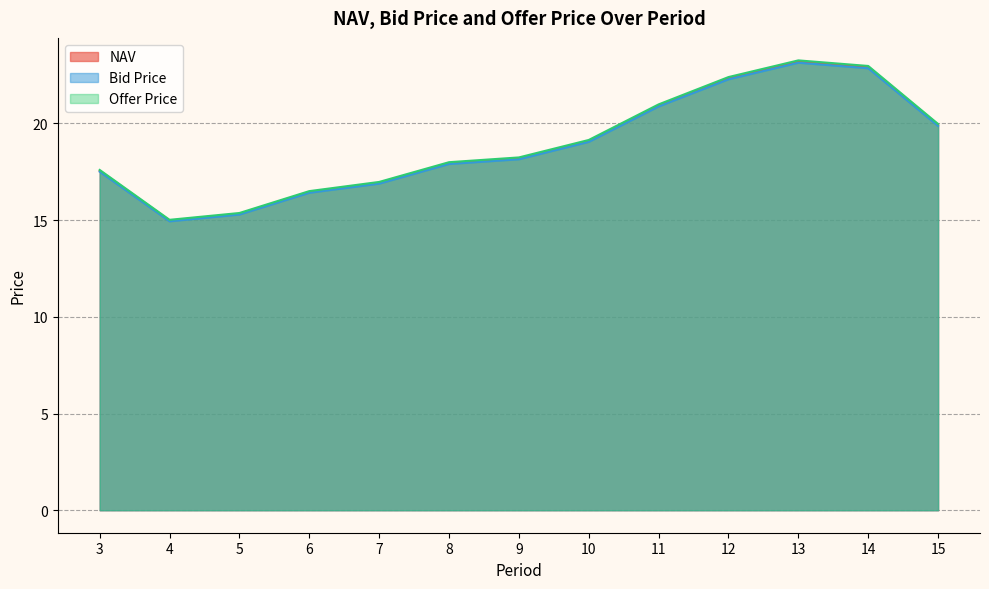

What are all the series names shown in the legend?

NAV, Bid Price, Offer Price